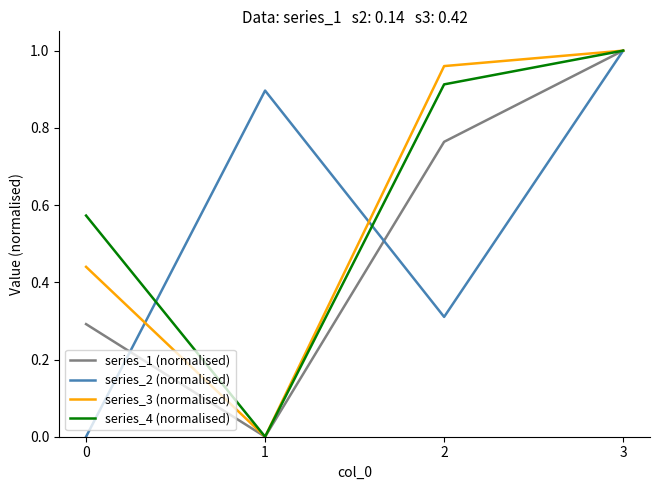

List the series in order of their overall mean, highest first.

series_4 (normalised), series_3 (normalised), series_2 (normalised), series_1 (normalised)